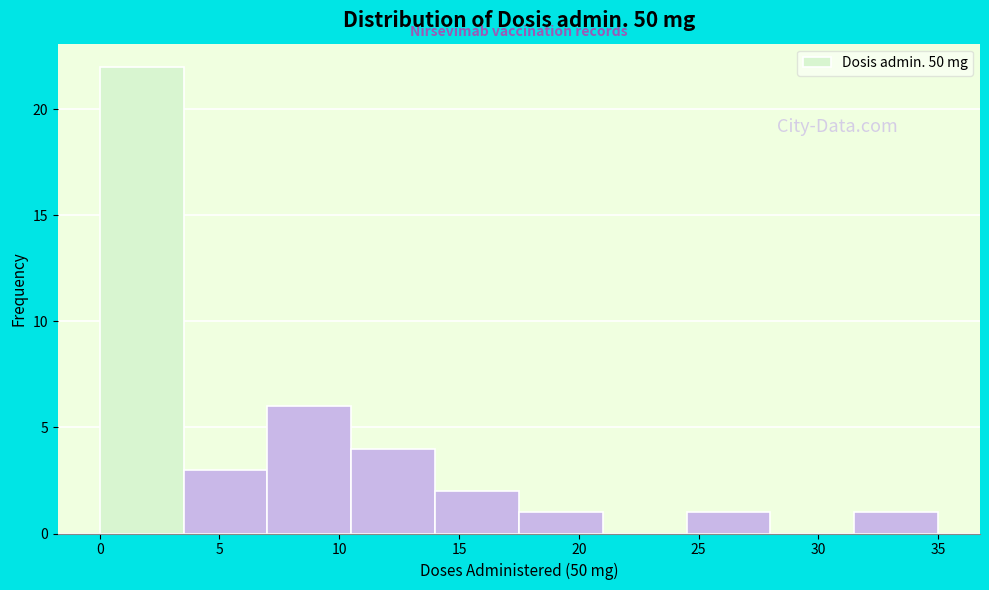

Over which range of the x-axis is the bar tallest?

0.0 to 3.5